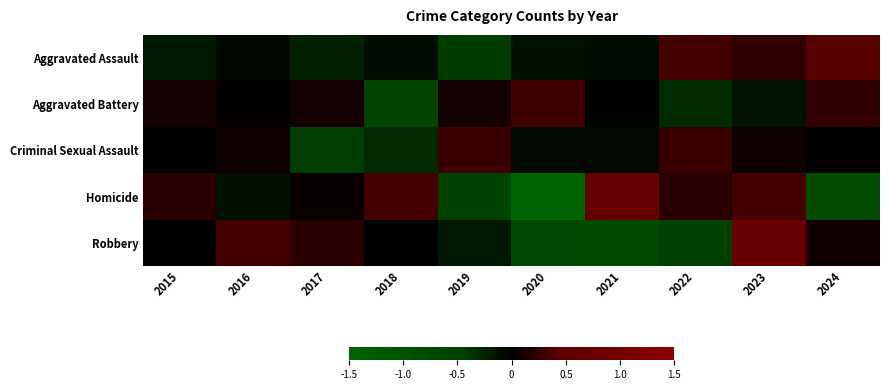

At how many categories does at least one series exceed -1?

10